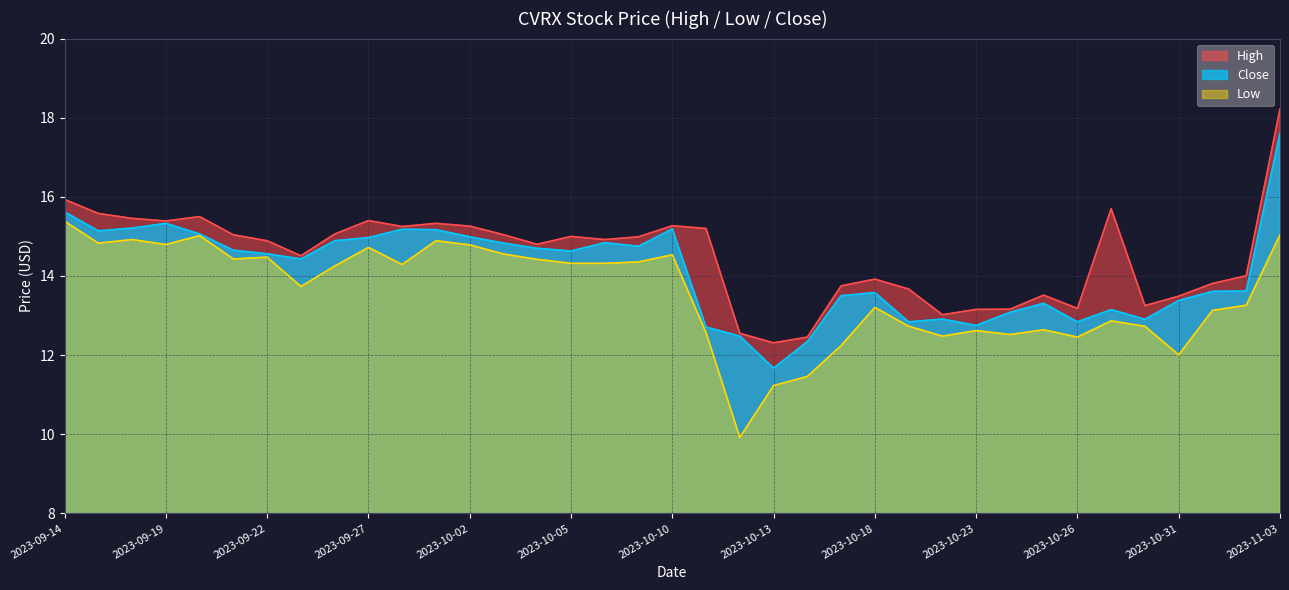

Between 2023-10-04 and 2023-10-24, which series saw the biggest shift?

Low